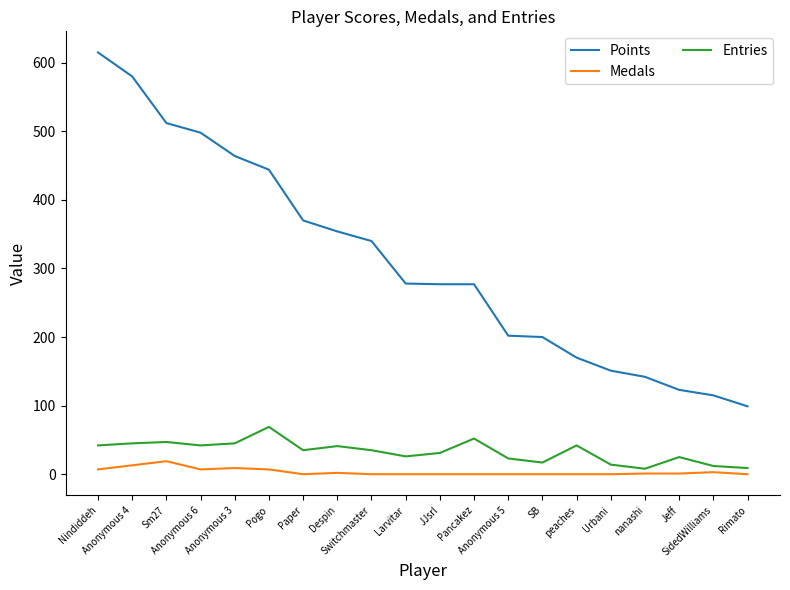

What value does the Entries series have at Anonymous 6, to the nearest 5?

40